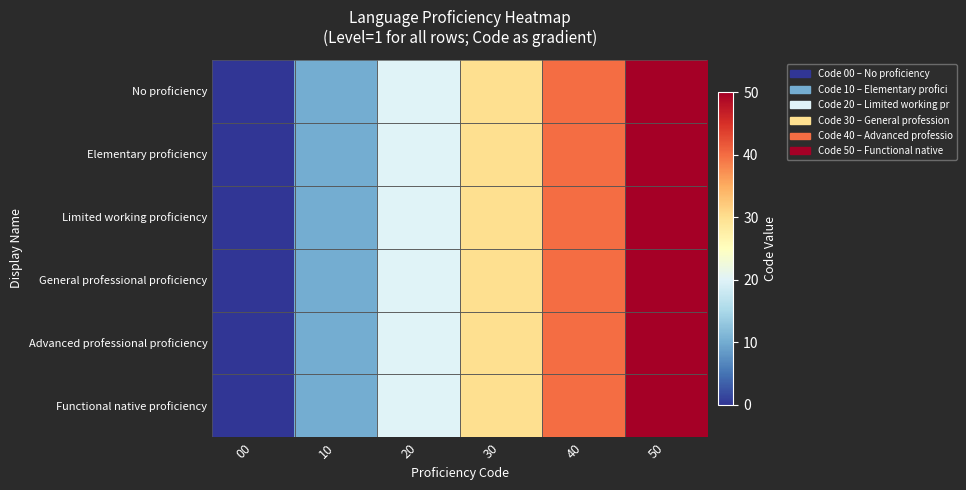

Between 00 and 30, which series saw the biggest shift?

No proficiency